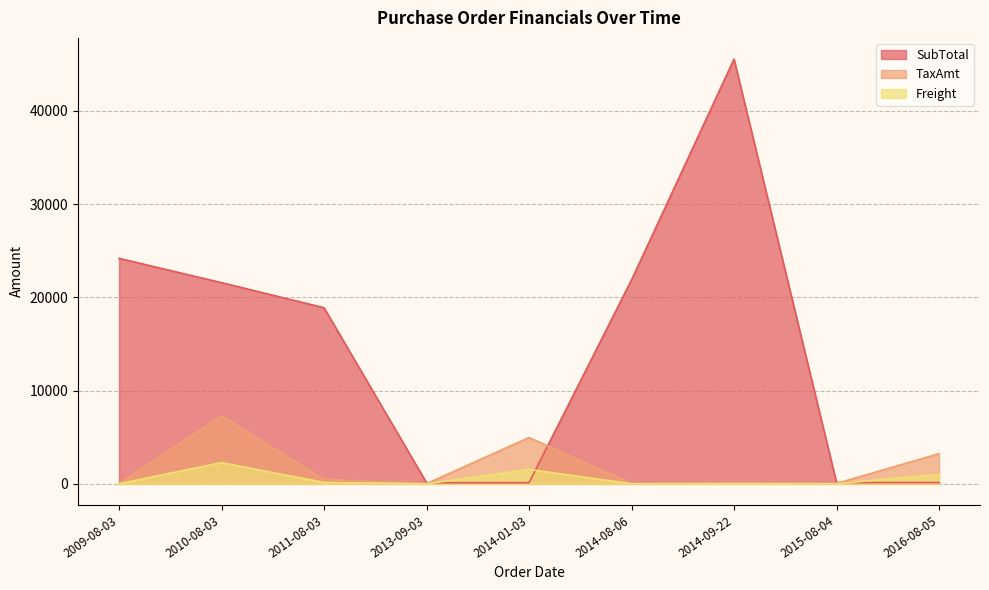

What is the label of the 6th point from the right?

2013-09-03